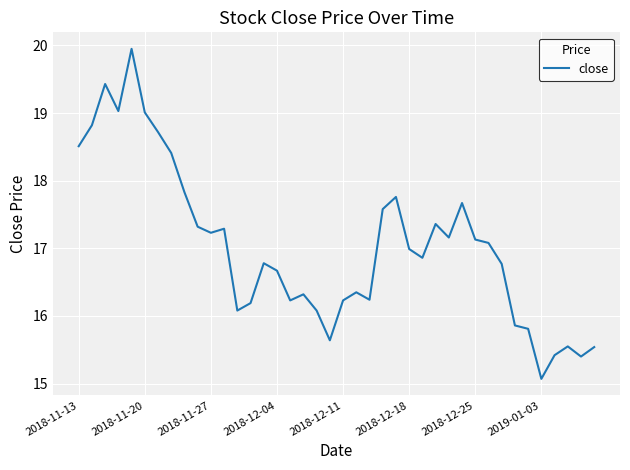

What is the difference between the second highest and minimum values?

4.4